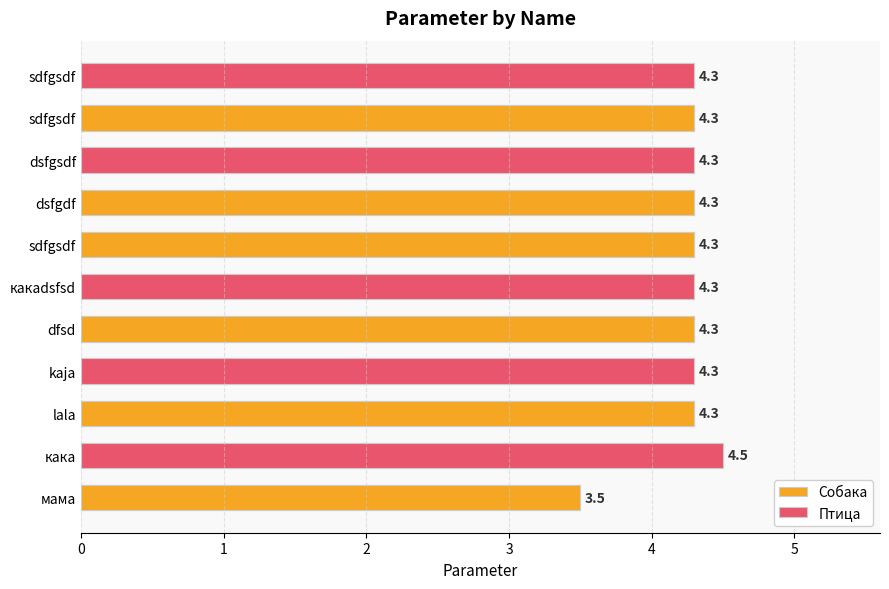

Reading left to right, extract all data points from this chart.

мама=3.5	кака=4.5	lala=4.3	kaja=4.3	dfsd=4.3	какаdsfsd=4.3	sdfgsdf=4.3	dsfgdf=4.3	dsfgsdf=4.3	sdfgsdf=4.3	sdfgsdf=4.3